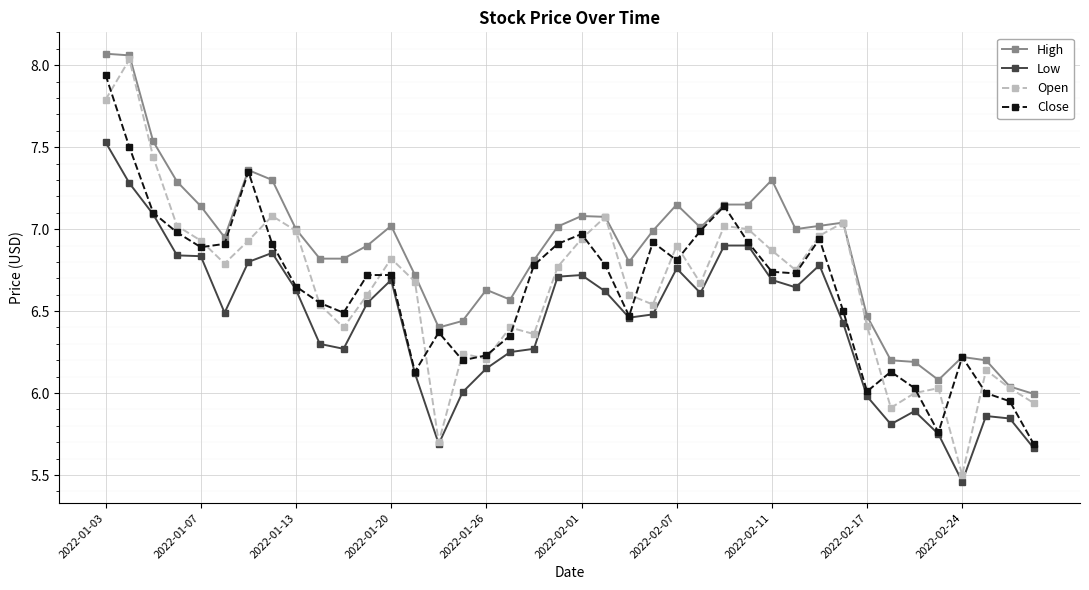

Which series has the largest total across all categories?

High